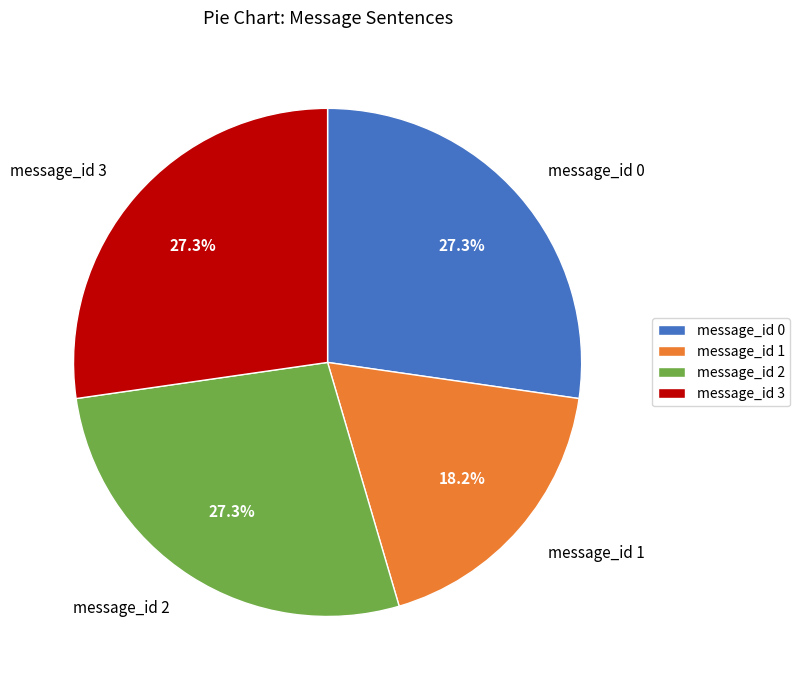

What percentage is the message_id 2 slice, to the nearest percent?

27%